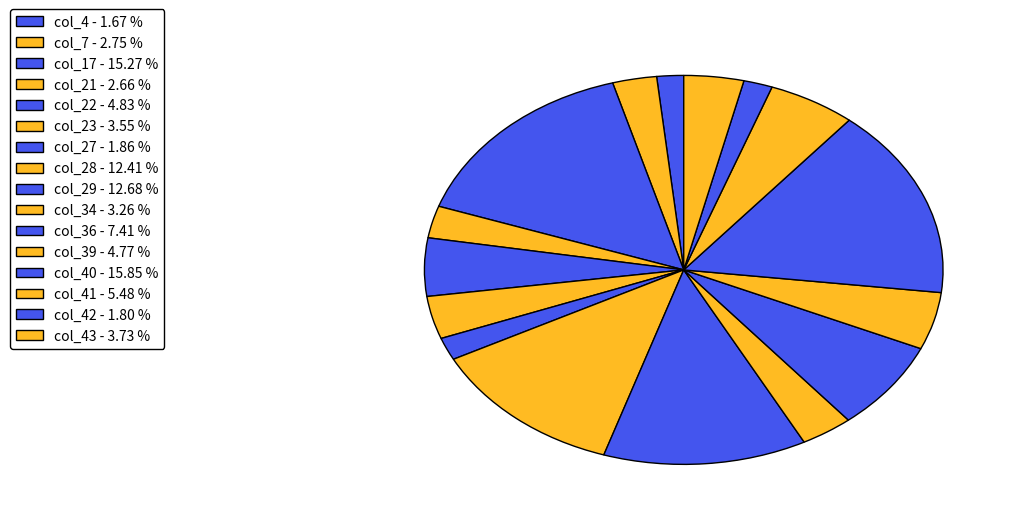

Count the number of slices in the pie.

16